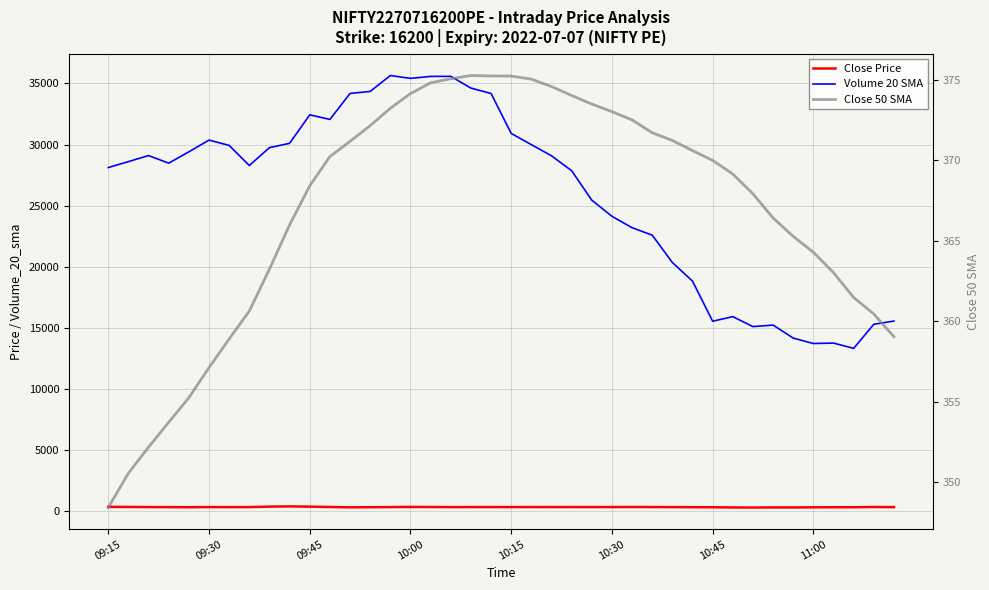

What is the difference between the highest and lowest values at 29?

18499.5